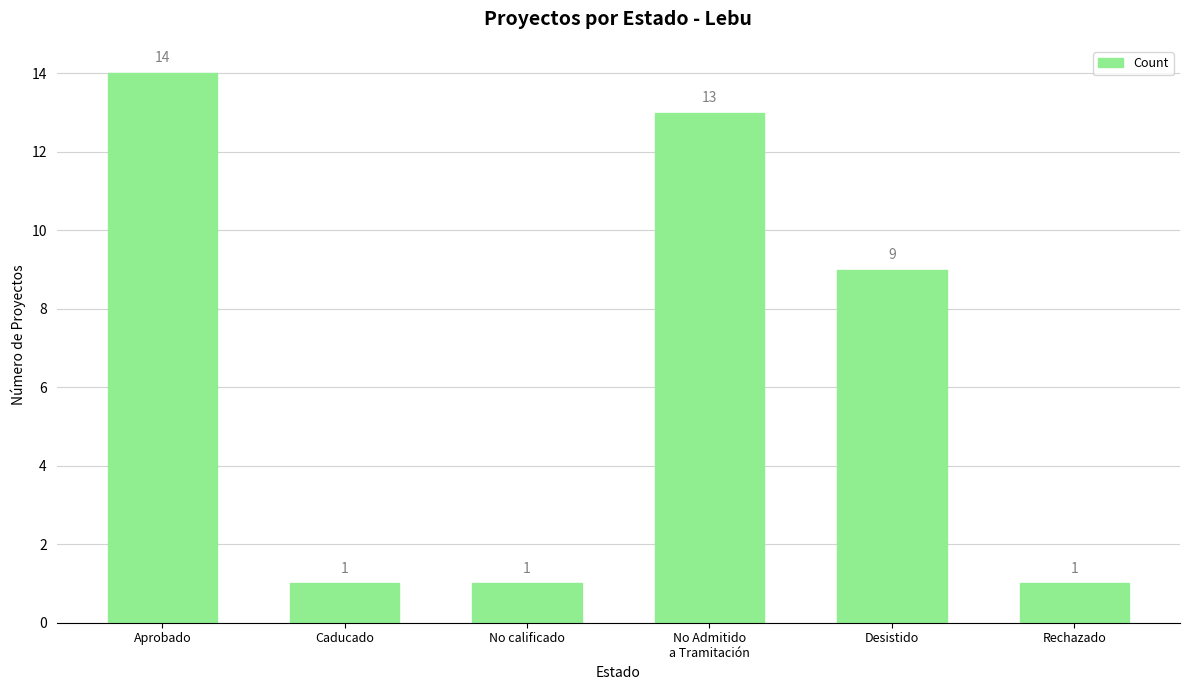

How many categories are shown in the chart?

6